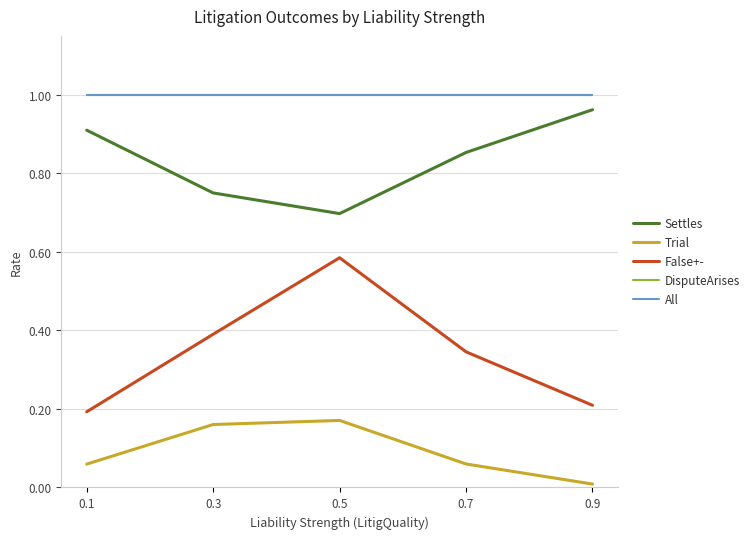

What is the sum of all False+- values?

1.7